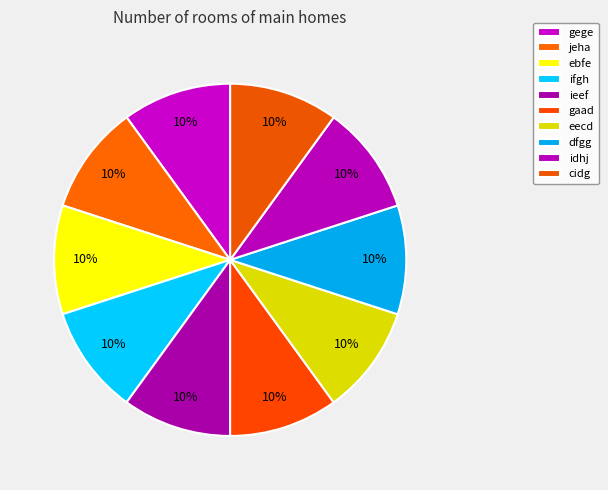

To the nearest percent, what portion does ebfe represent?

10%